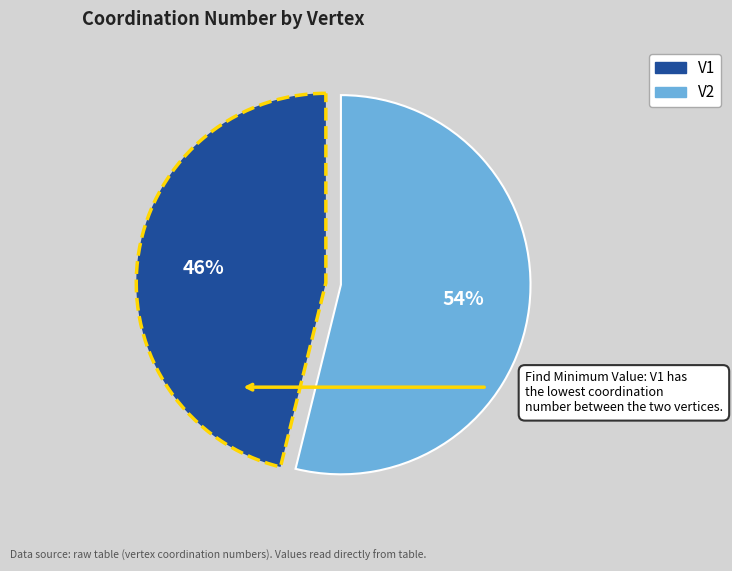

To the nearest percent, what is the combined percentage of V2 and V1?

100%